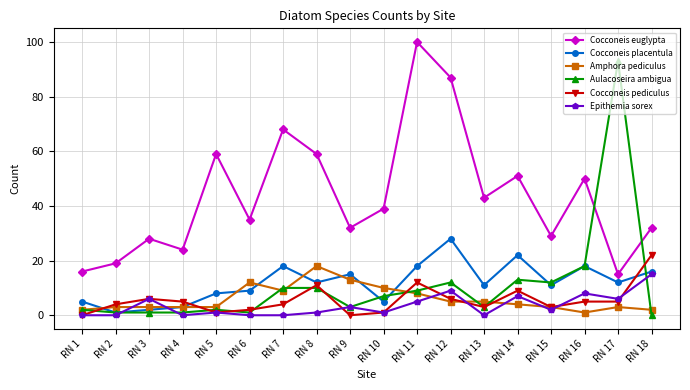

Which series has the largest range (max minus min)?

Aulacoseira ambigua